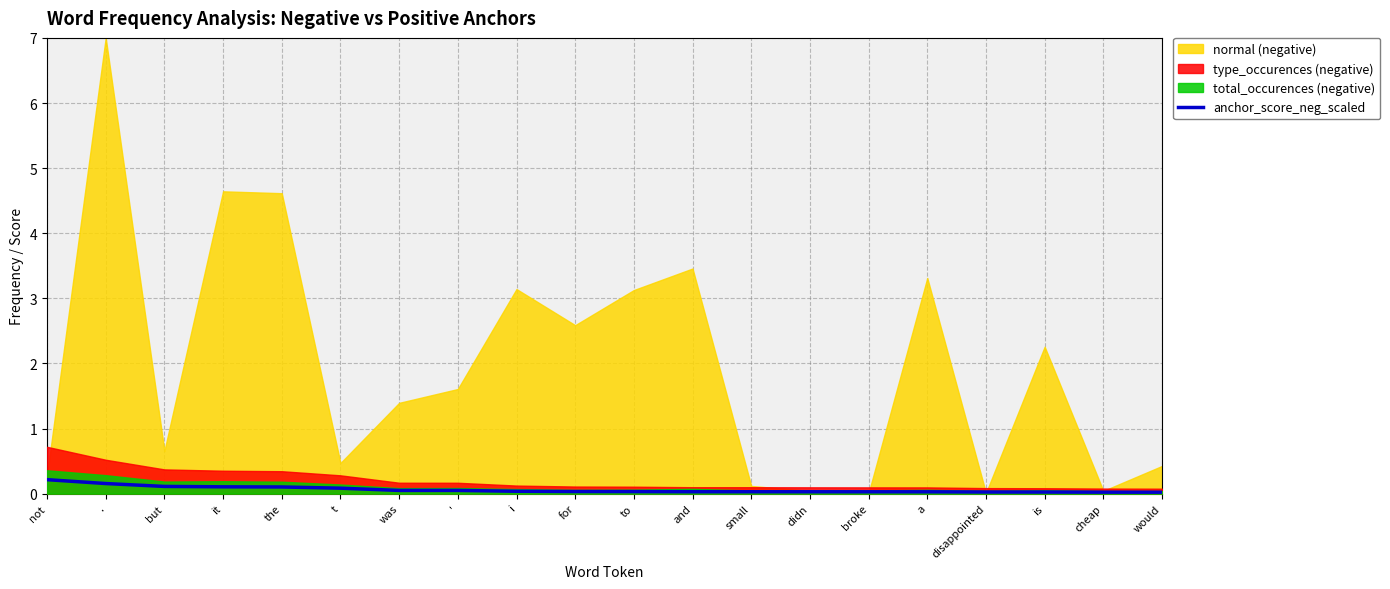

The anchor_score_neg_scaled series shows 0.0 at didn. True or false?

True